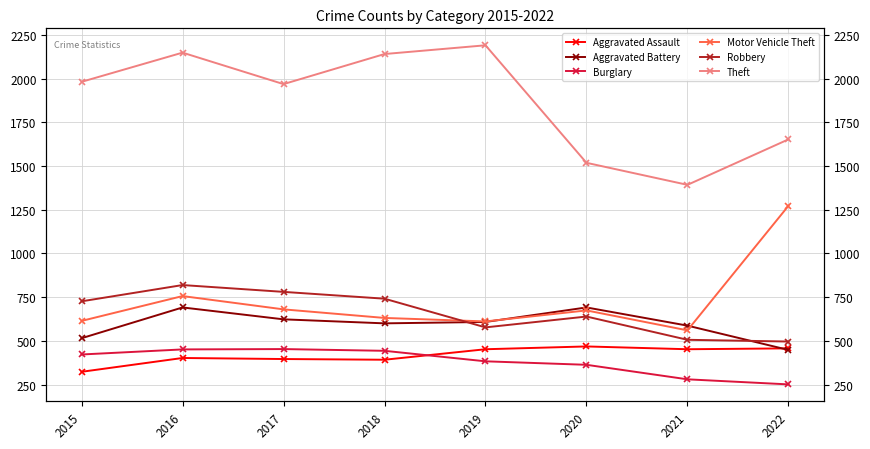

The value of Robbery at 2022 is 214. True or false?

False